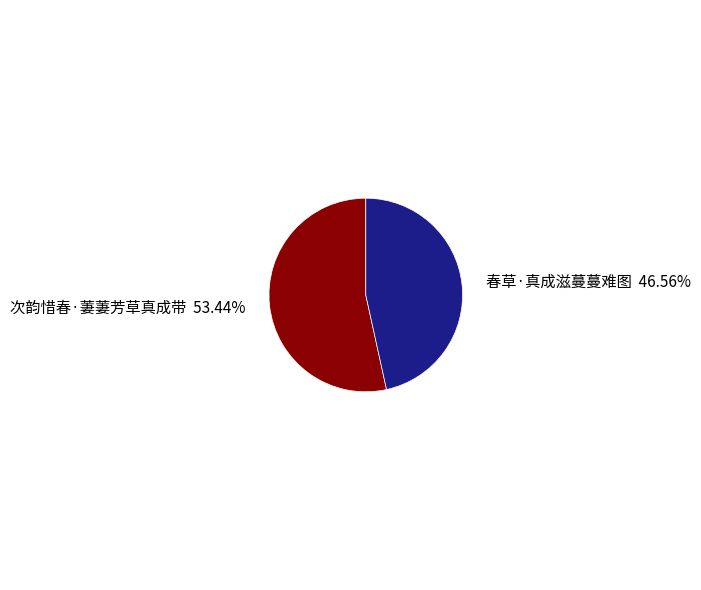

Is there any slice that represents more than half of the pie?

Yes